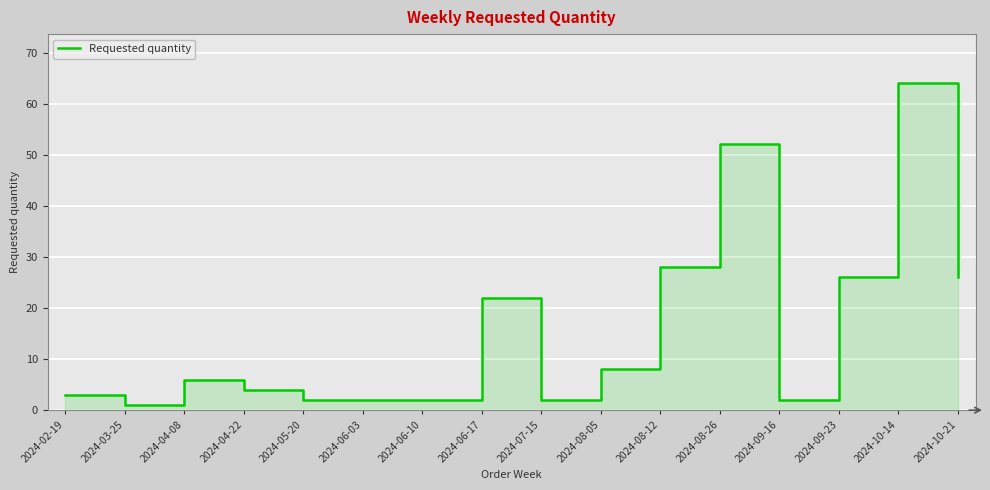

What position from the left is 2024-06-17?

8